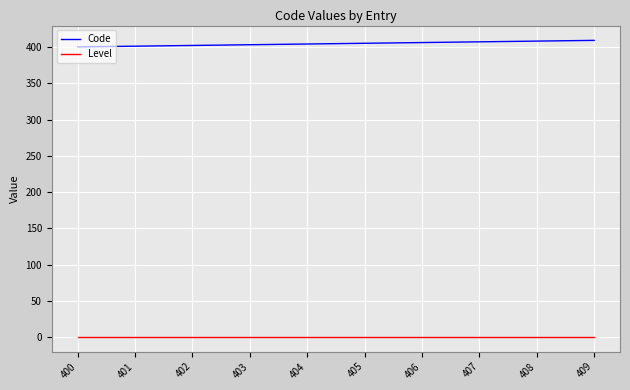

Rank the series by their average value, from highest to lowest.

Code, Level